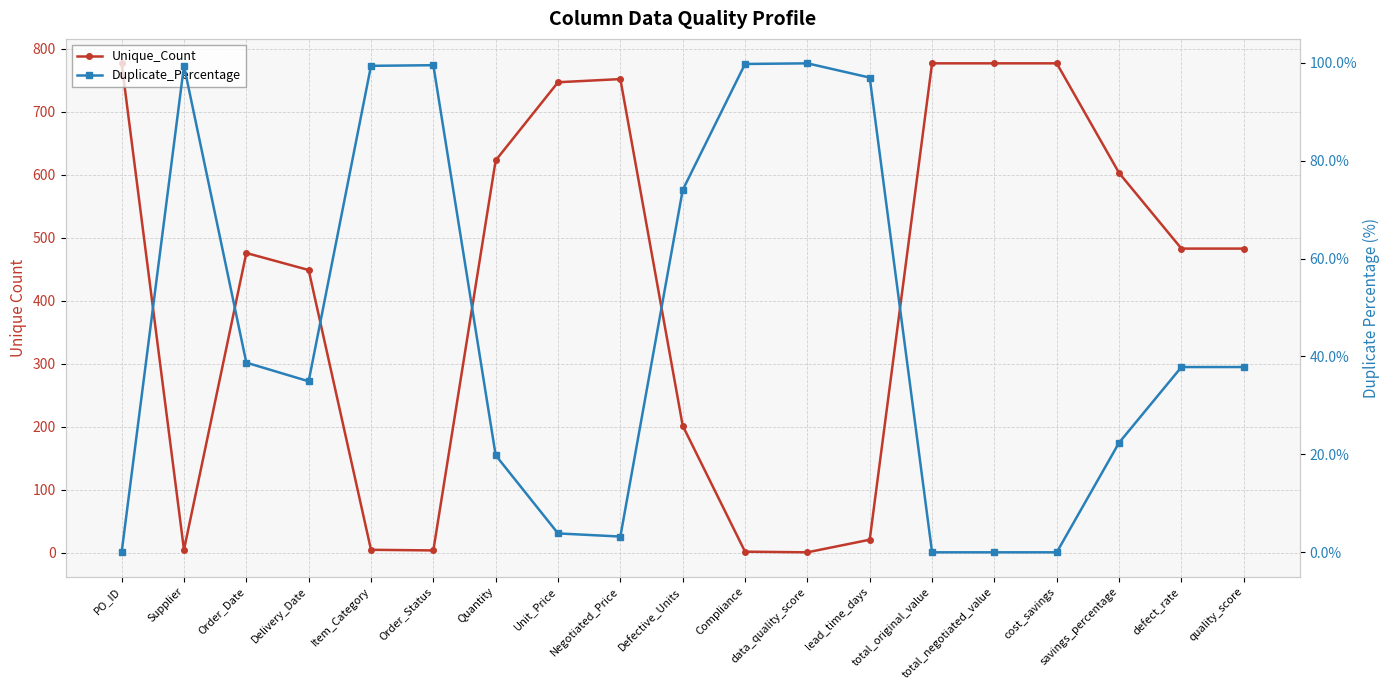

What is the difference between the maximum and minimum values in the Duplicate_Percentage series?

99.9